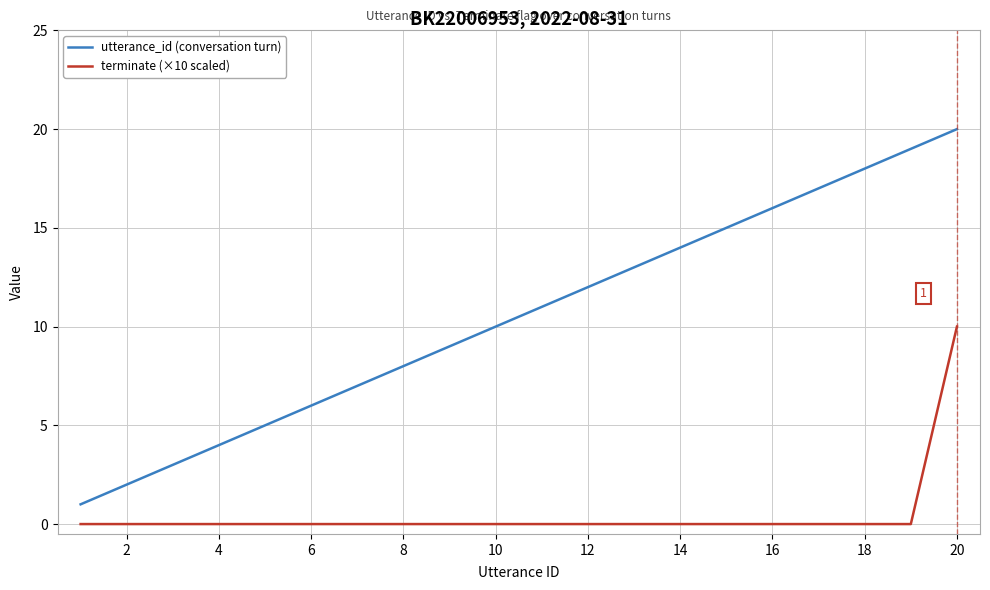

Which series has the widest spread of values?

utterance_id (conversation turn)